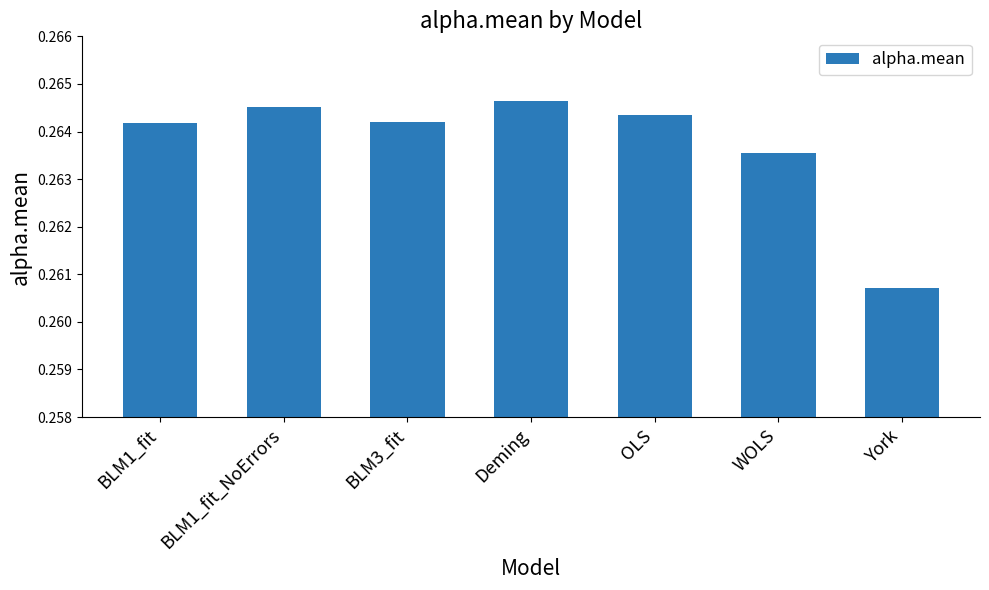

At which category does the chart reach its minimum across all series?

York